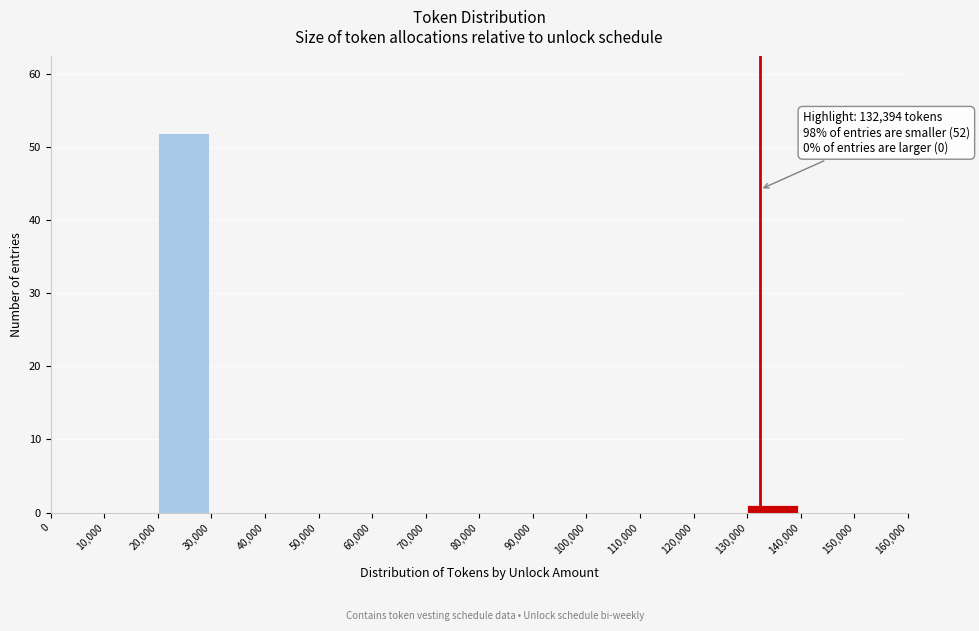

Over which range of the x-axis is the bar tallest?

20,000 to 30,000